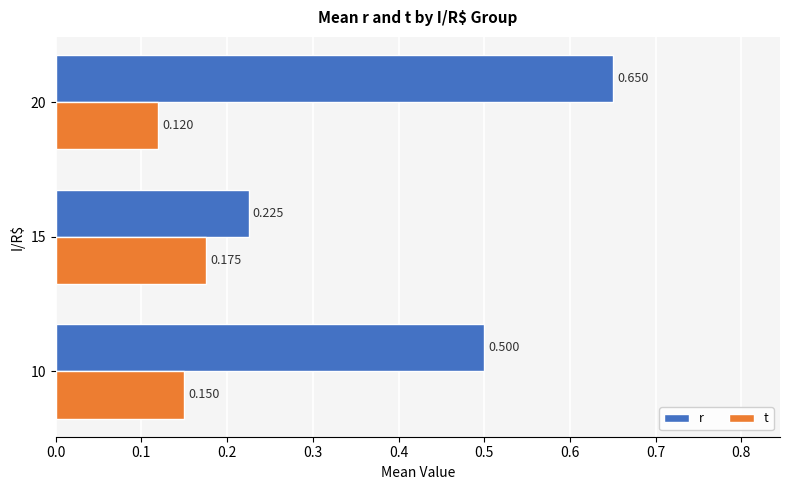

Which series has the largest total across all categories?

r